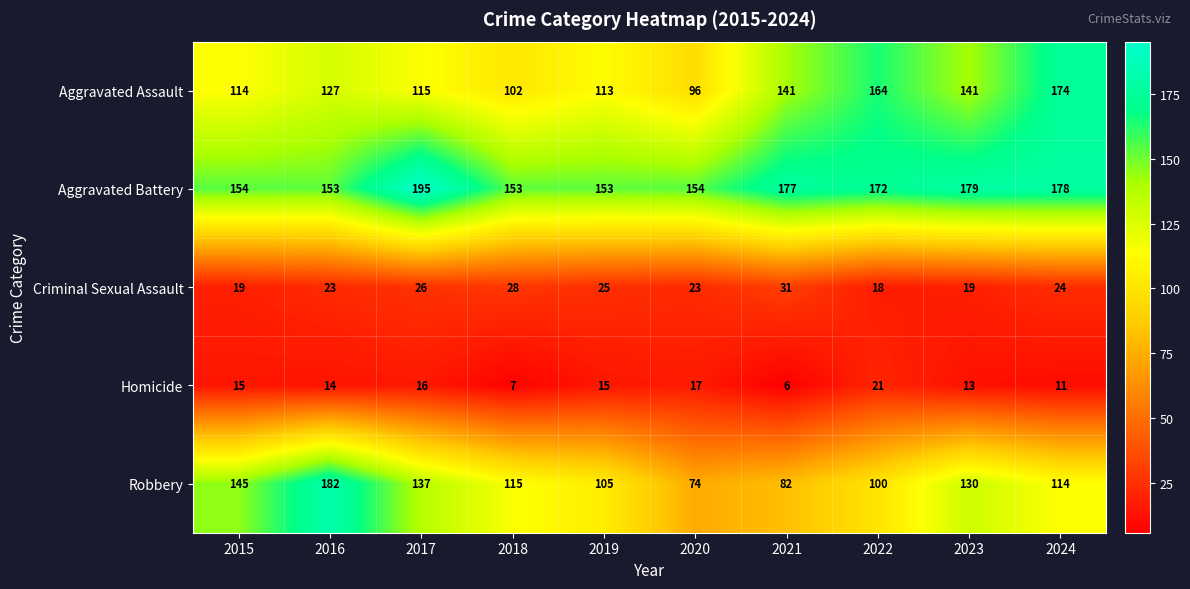

What is the total value across all series at 2023?

482